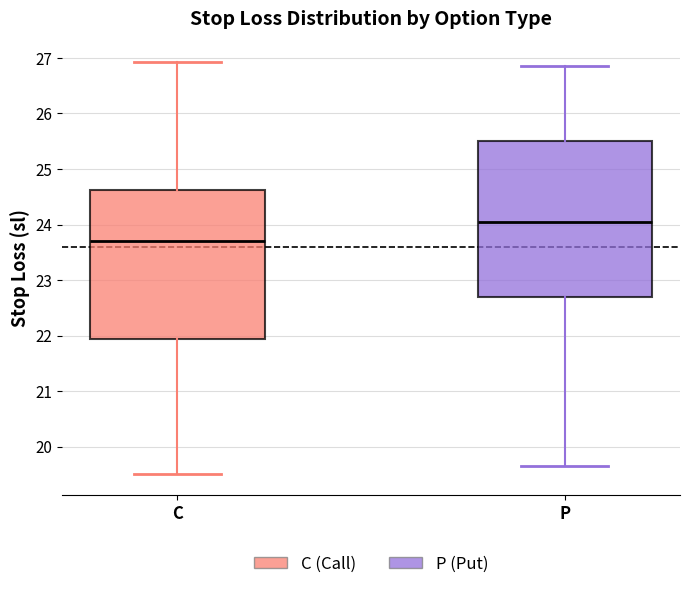

Reading left to right, read every box against the y-axis: the position of its median line, the range the box covers, and the ends of its whiskers. The values are not printed on the chart, so give them approximately, as read against the axis.

C: median 23.7, box 21.9 to 24.6, whiskers 19.5 to 26.9
P: median 24.0, box 22.7 to 25.5, whiskers 19.7 to 26.9